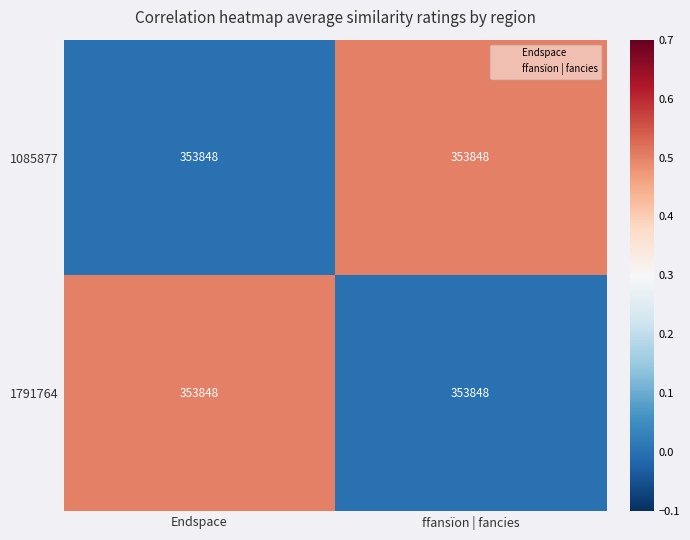

Rank the categories by 1791764 value from lowest to highest.

ffansïon | fancies, Endspace